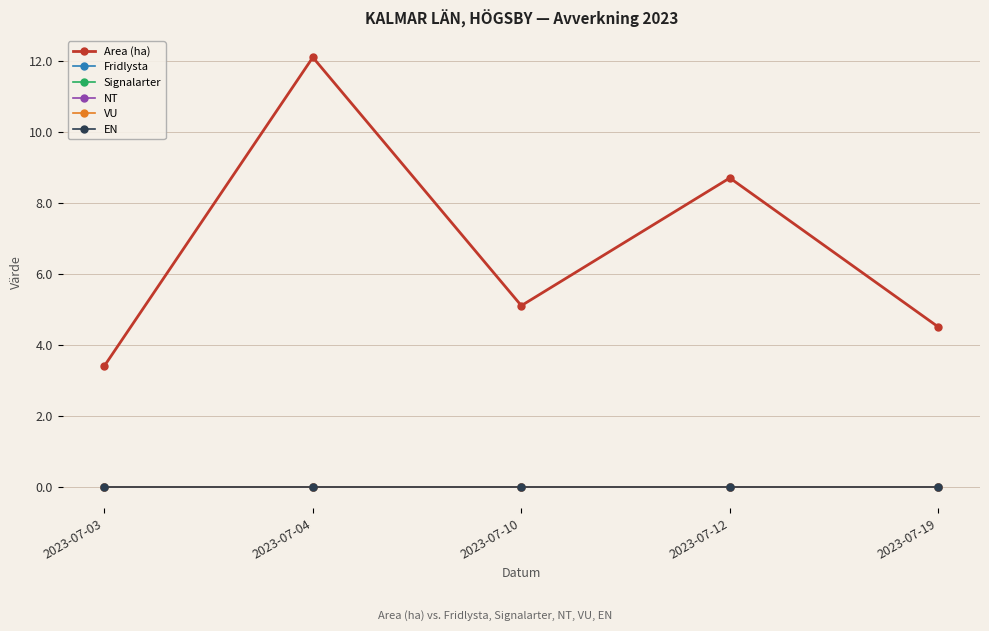

At 2023-07-03, list the series in order from smallest to largest.

Fridlysta, Signalarter, NT, VU, EN, Area (ha)